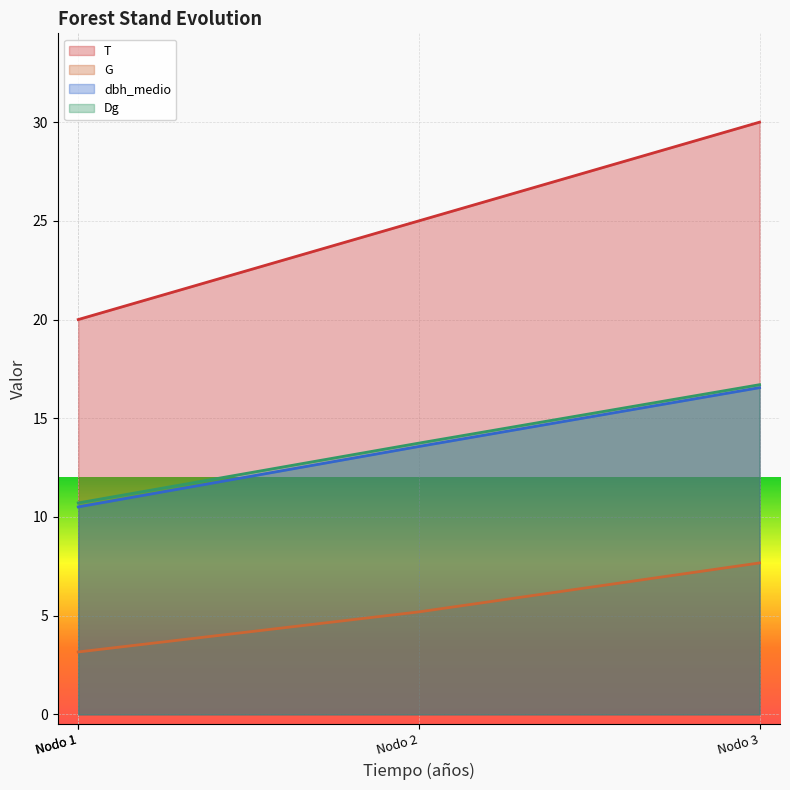

What is the sum of the G values at Nodo 1 and Nodo 2?

8.4